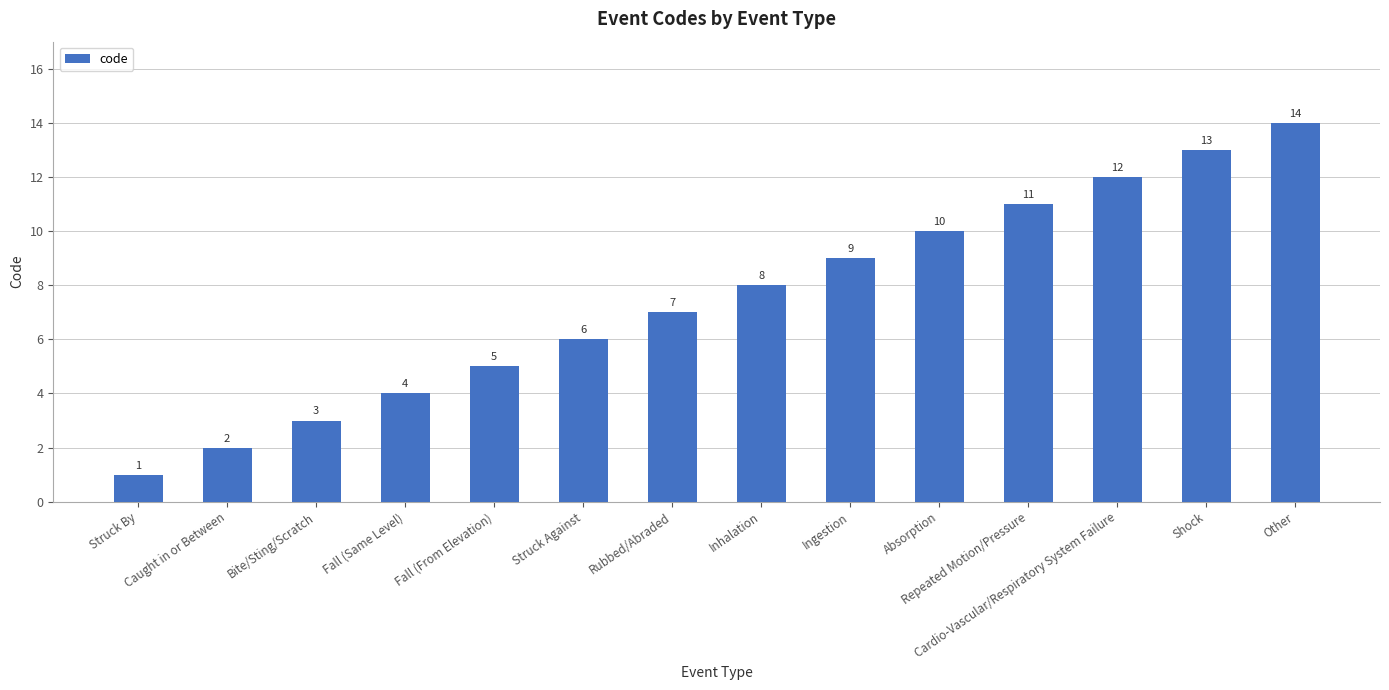

At which category does the chart reach its peak across all series?

Other